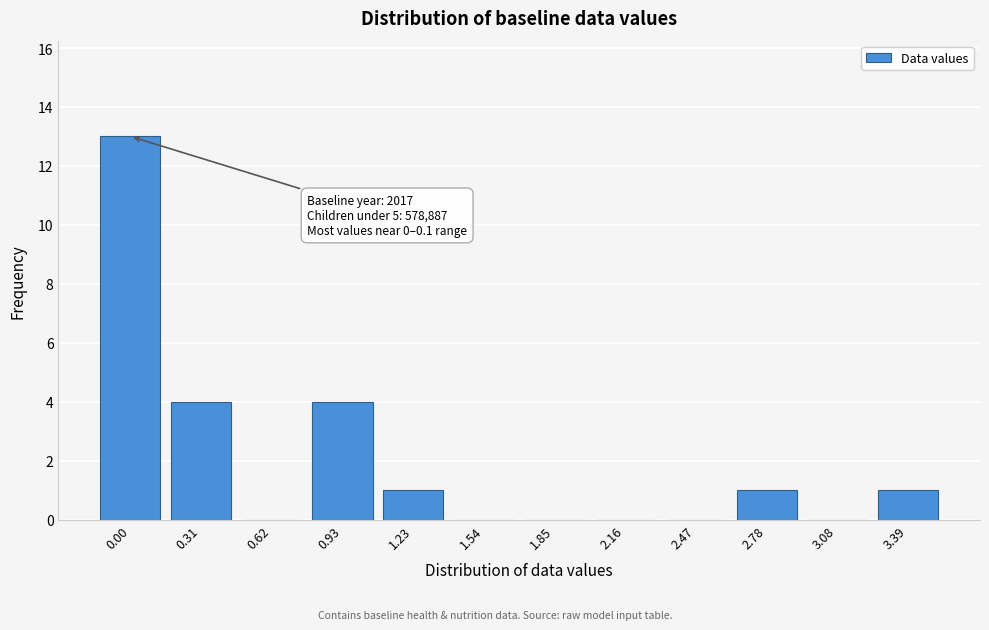

Reading right to left, transcribe all the data shown in this chart.

3.39=1	3.08=0	2.78=1	2.47=0	2.16=0	1.85=0	1.54=0	1.23=1	0.93=4	0.62=0	0.31=4	0.00=13